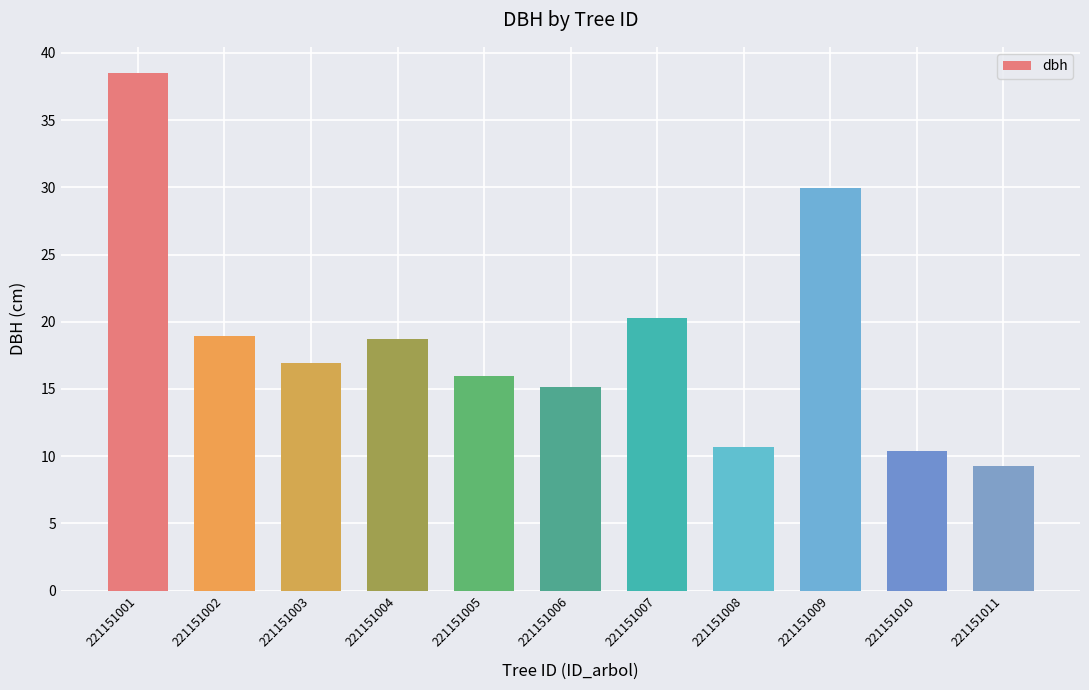

Count the number of categories in the chart.

11